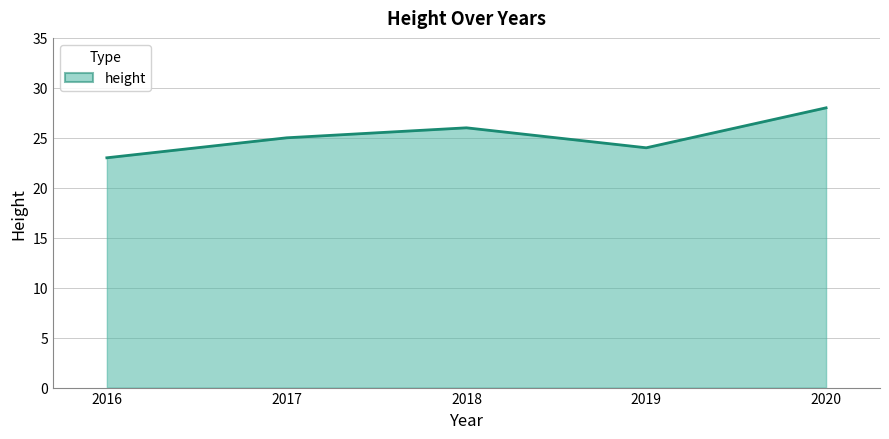

Where is the first local maximum?

2018